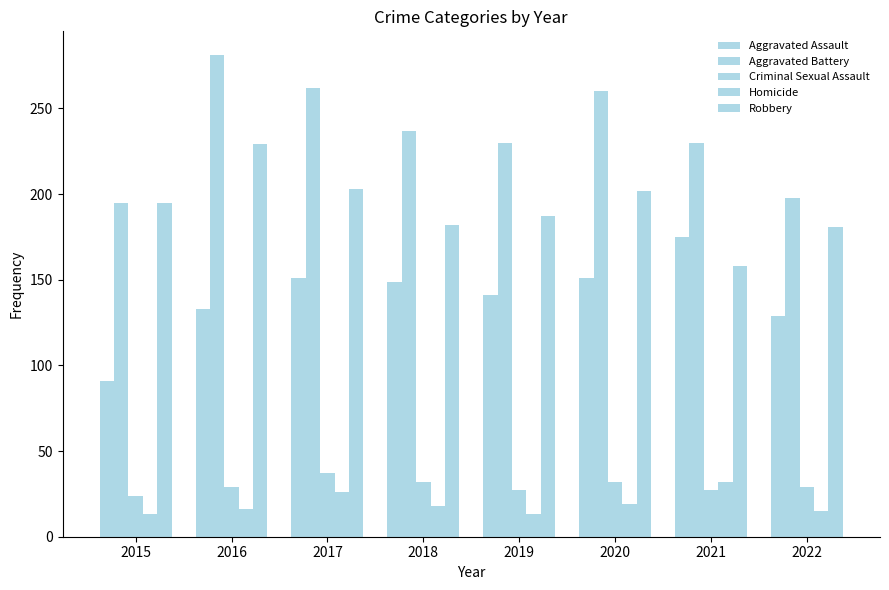

Does the chart contain stacked bars?

No